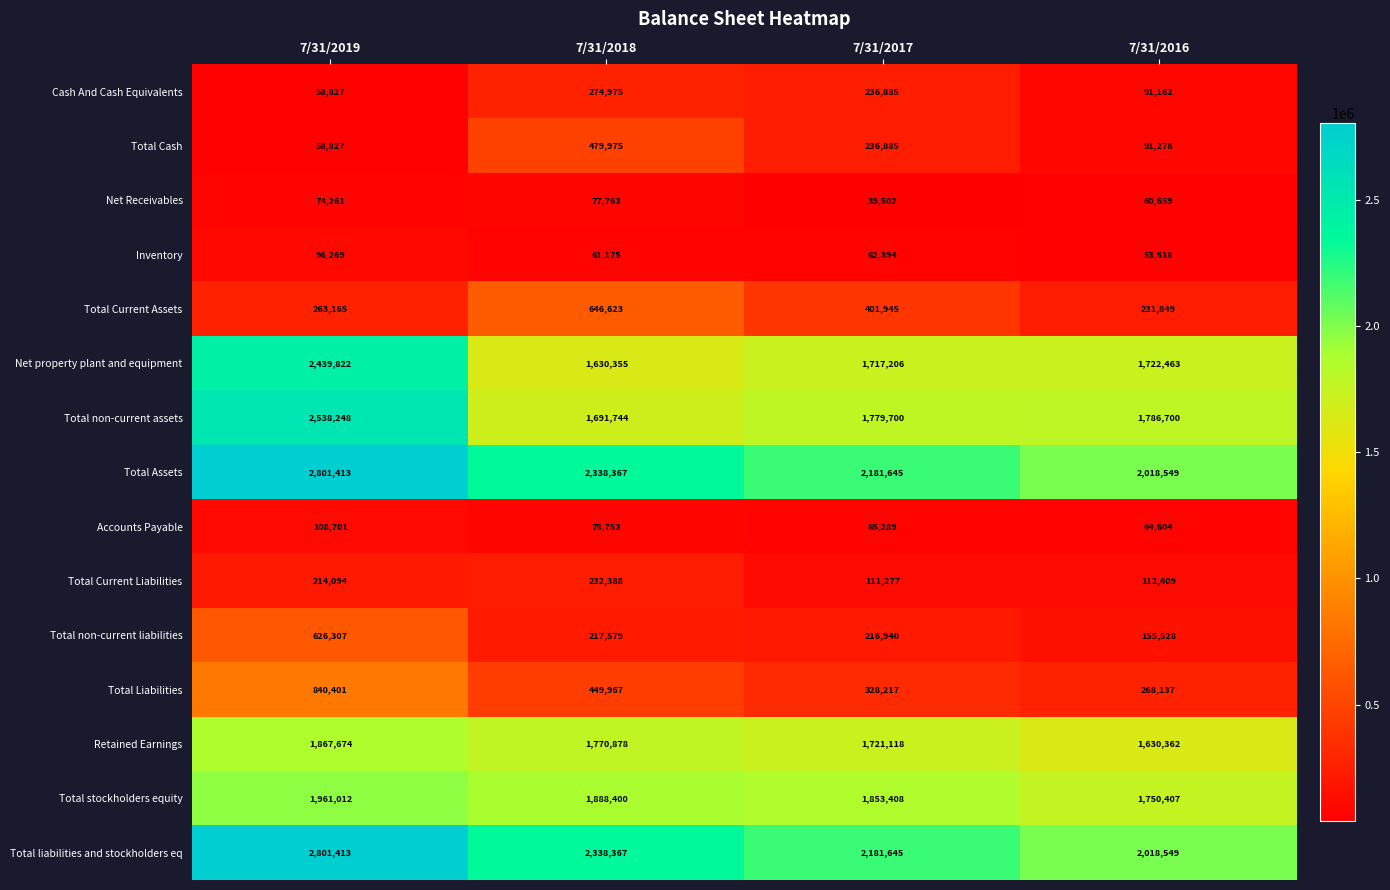

Rank the categories by Accounts Payable value from highest to lowest.

7/31/2019, 7/31/2018, 7/31/2017, 7/31/2016